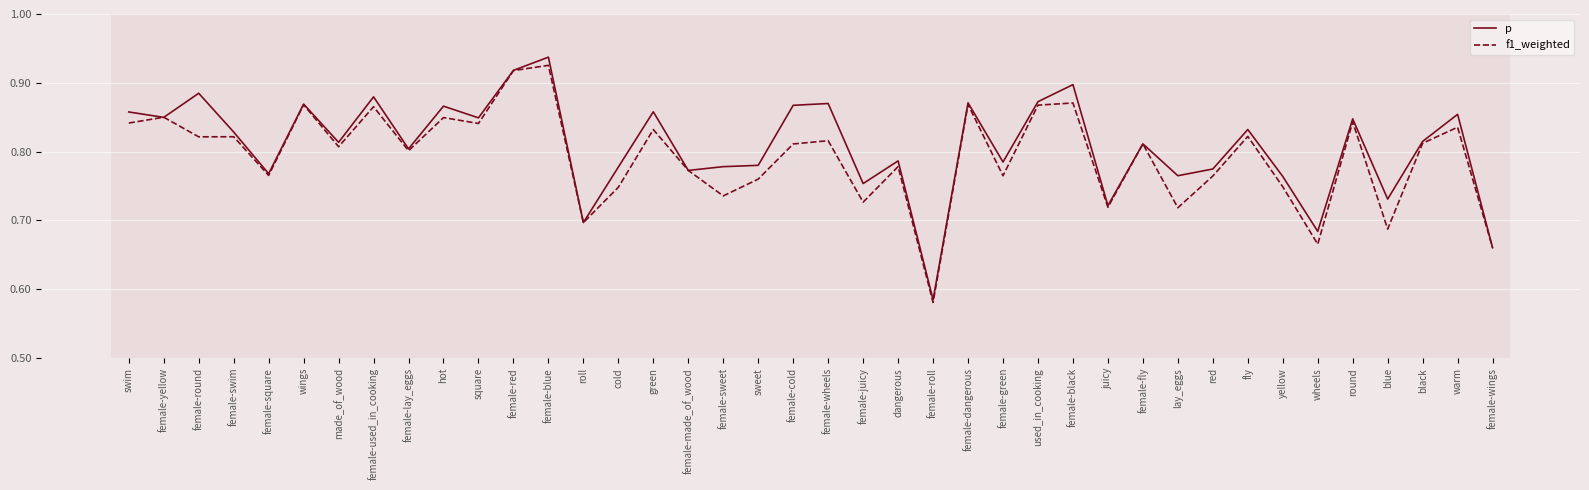

What position from the left is used_in_cooking?

27